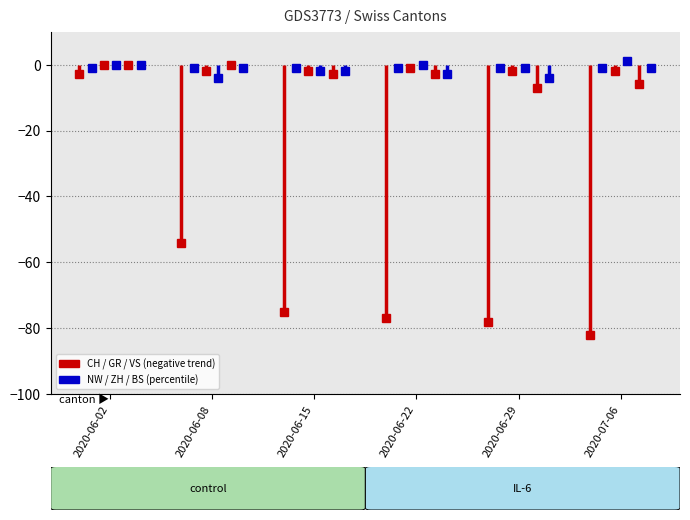

Which series changed the most between 2020-06-08 and 2020-06-15?

CH